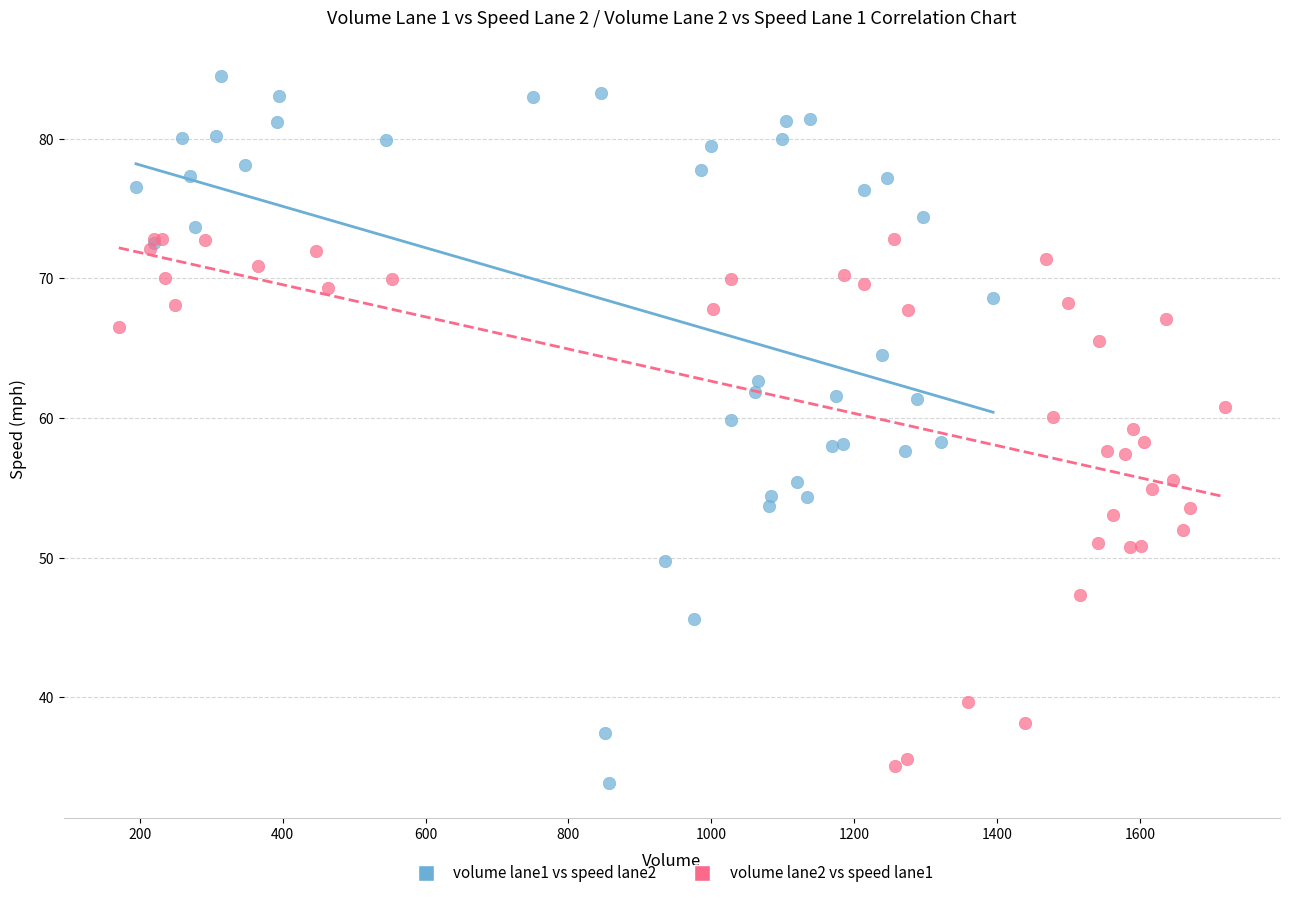

Which series has the largest Y range (max minus min)?

volume lane1 vs speed lane2